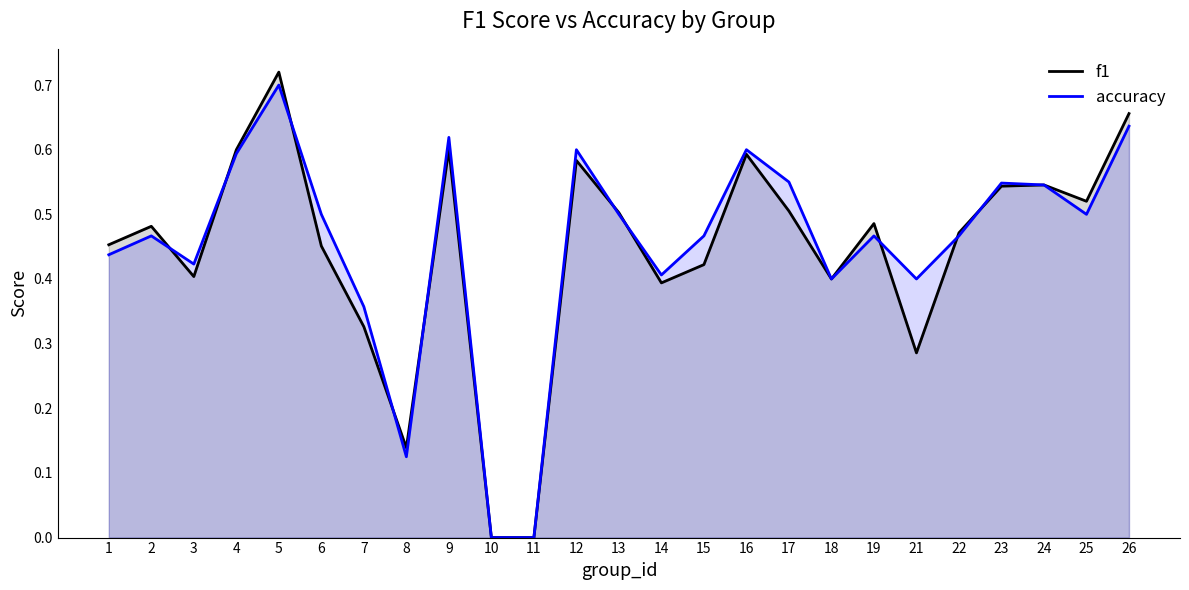

What is the approximate value of accuracy at 25?

0.5